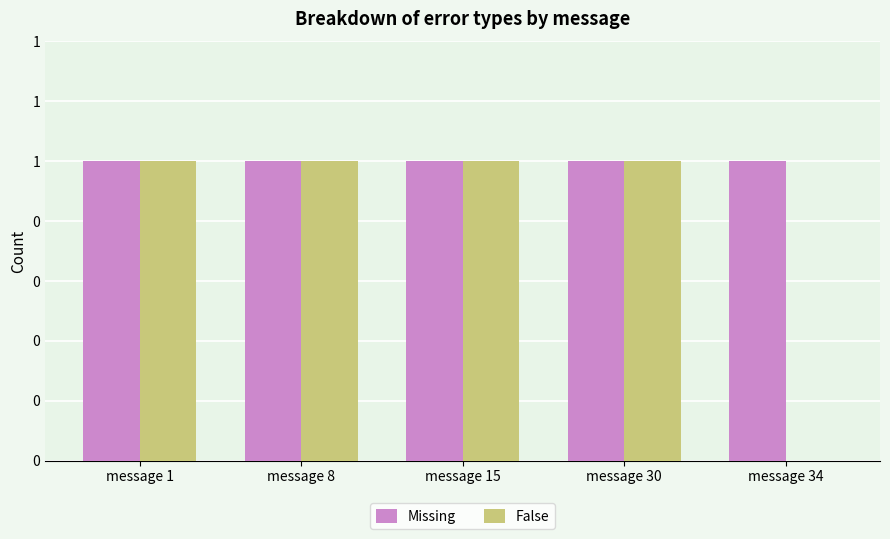

Which series has the largest total across all categories?

Missing